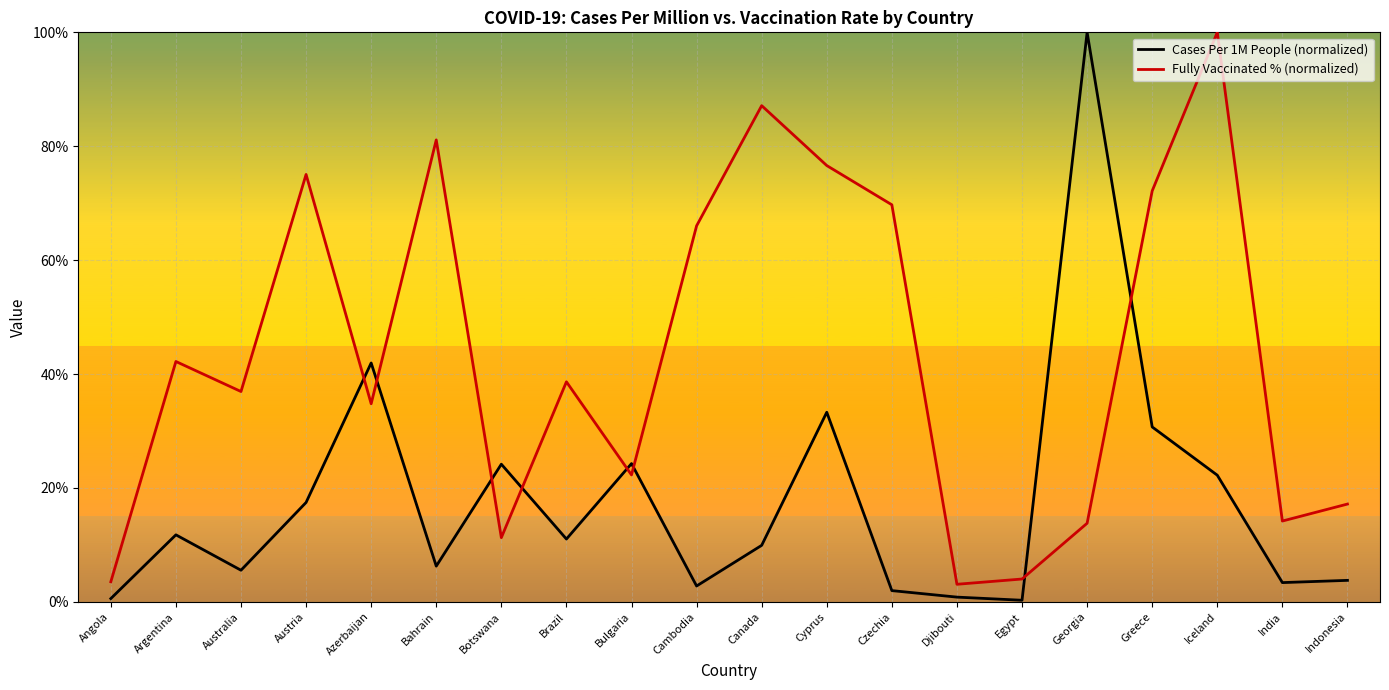

Between Azerbaijan and India, which series saw the biggest shift?

Cases Per 1M People (normalized)